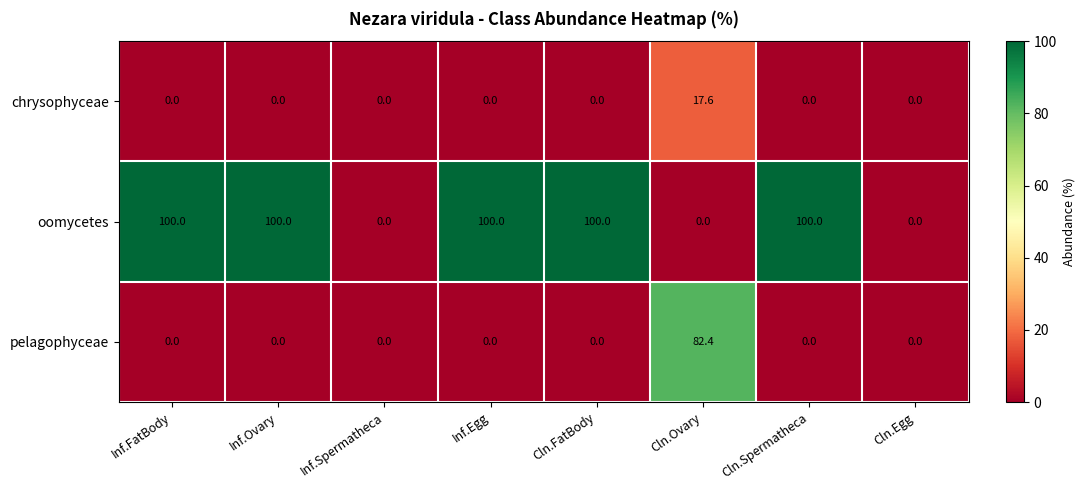

What is the sum of the chrysophyceae values at Inf.Spermatheca and Cln.Ovary?

17.6